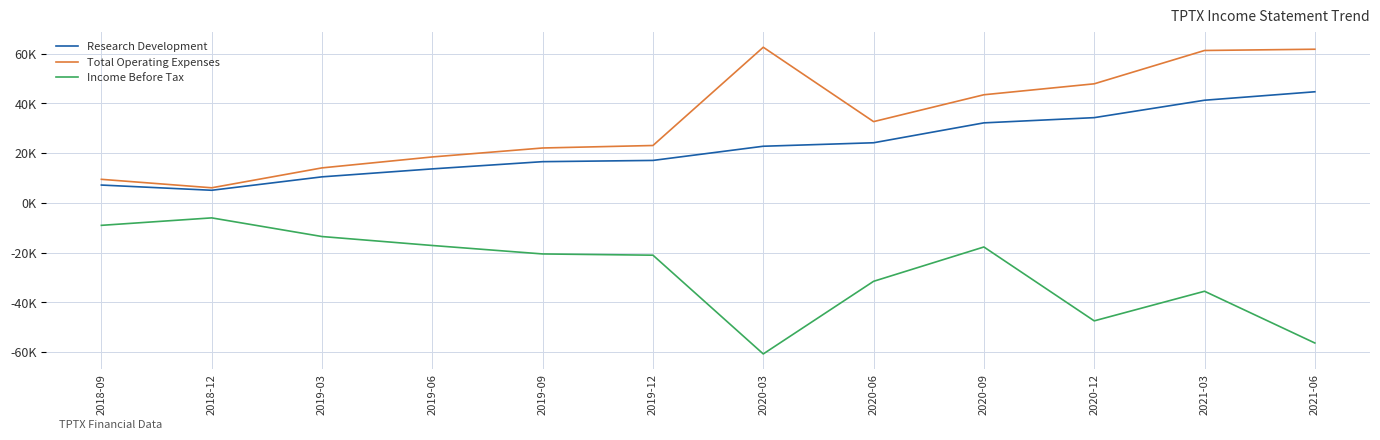

What is the total value across all series at 2019-06?

15100